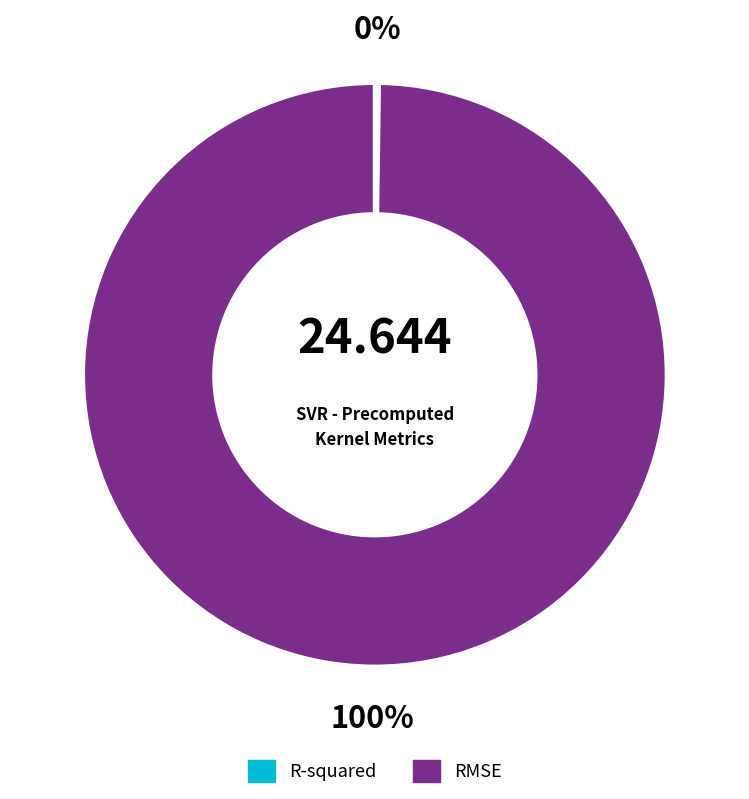

What is the largest slice in the pie chart?

RMSE